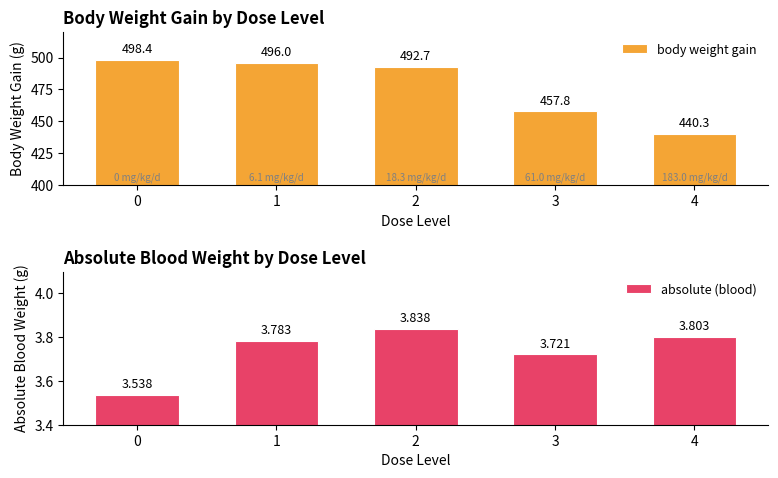

Reading left to right, list all the values displayed in this chart.

body weight gain: 498.4	496.0	492.7	457.8	440.3
absolute (blood): 3.5	3.8	3.8	3.7	3.8